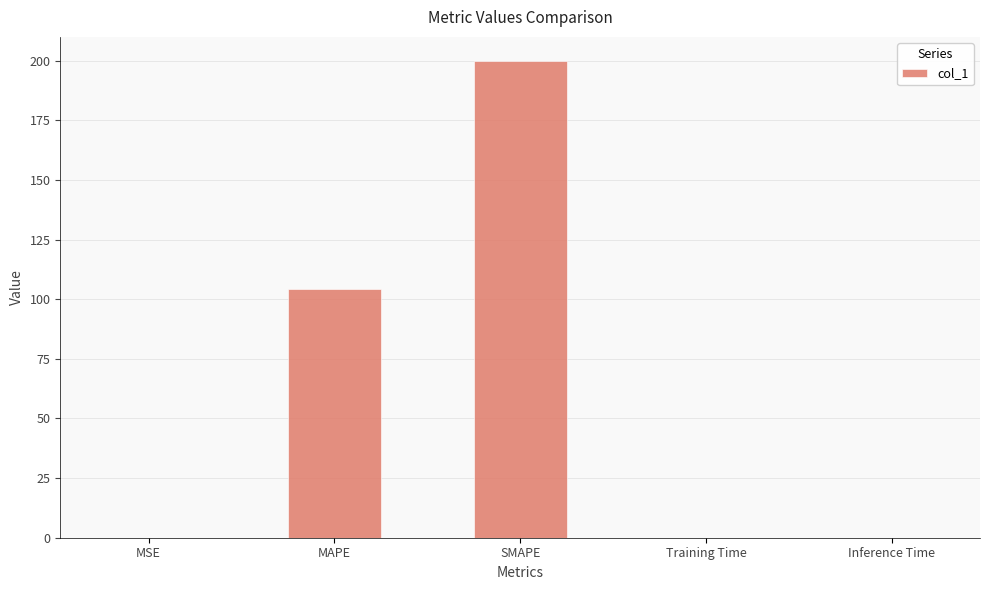

Approximately how many times larger is the value at SMAPE compared to MAPE?

1.9